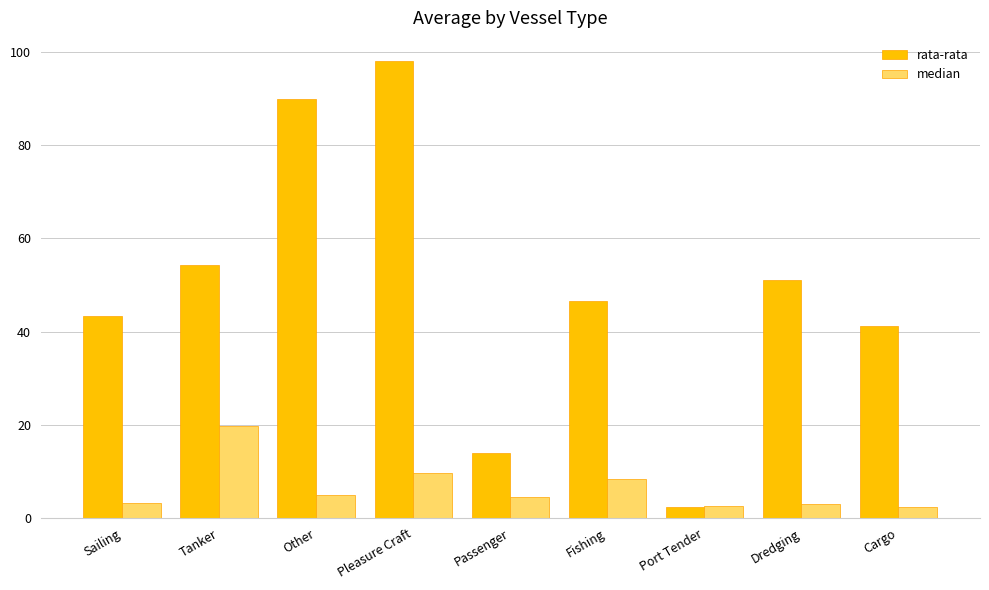

Rank the categories by rata-rata value from highest to lowest.

Pleasure Craft, Other, Tanker, Dredging, Fishing, Sailing, Cargo, Passenger, Port Tender